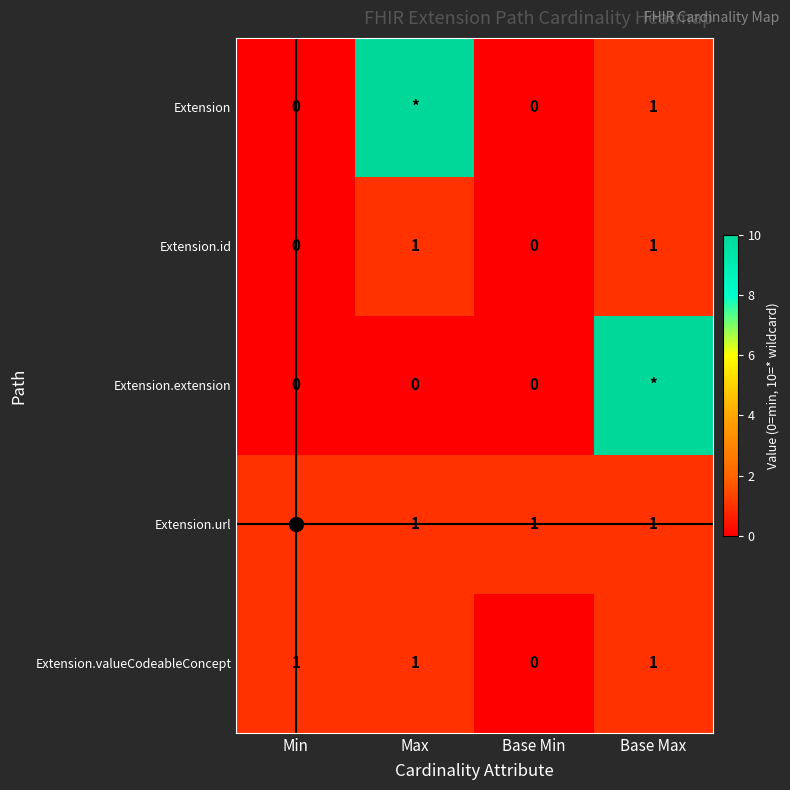

How many positive values does the Extension.valueCodeableConcept series have?

3